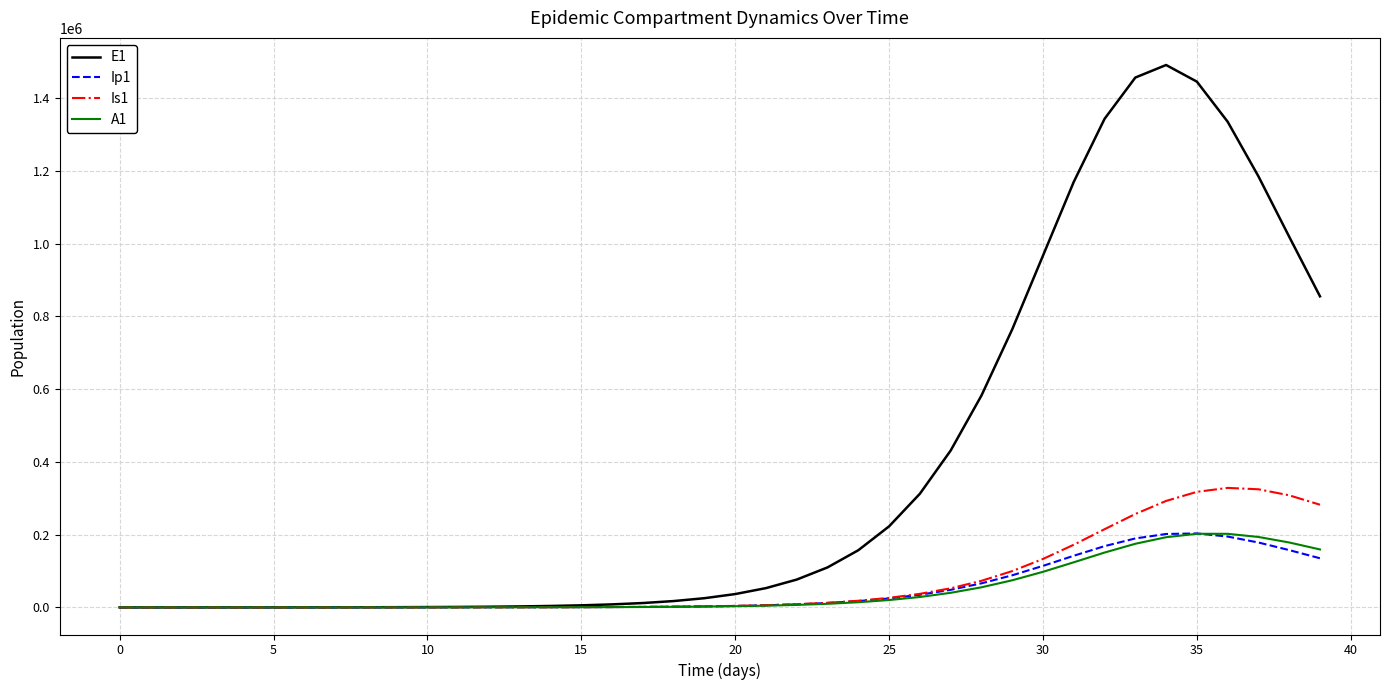

What is the difference between the maximum and second lowest values in the A1 series?

202340.7